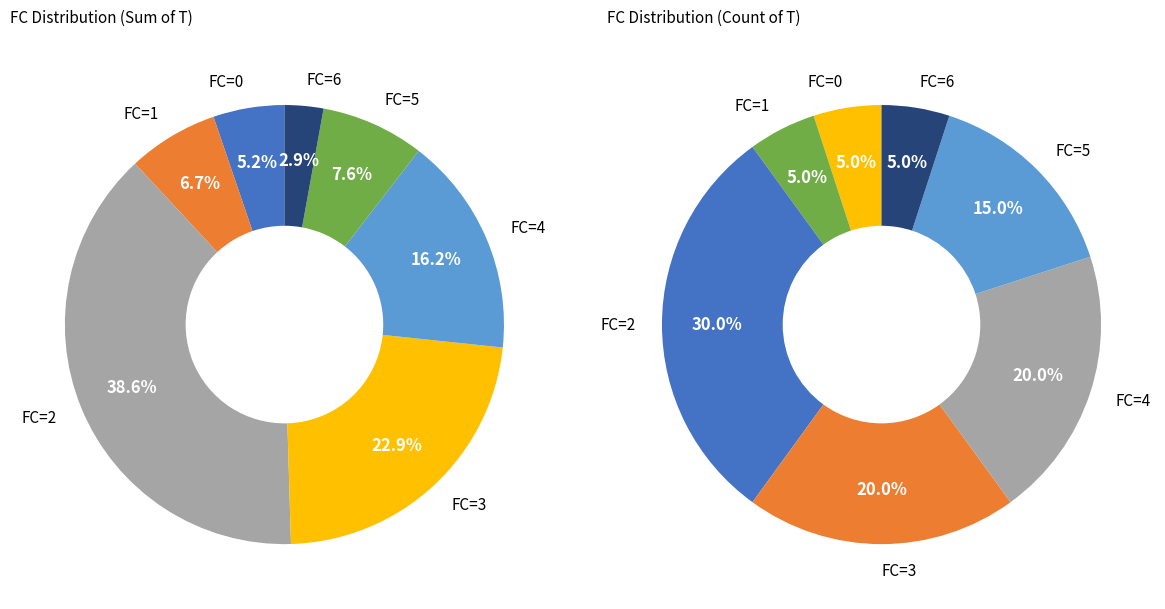

Which has a higher value, 5 or 4?

4